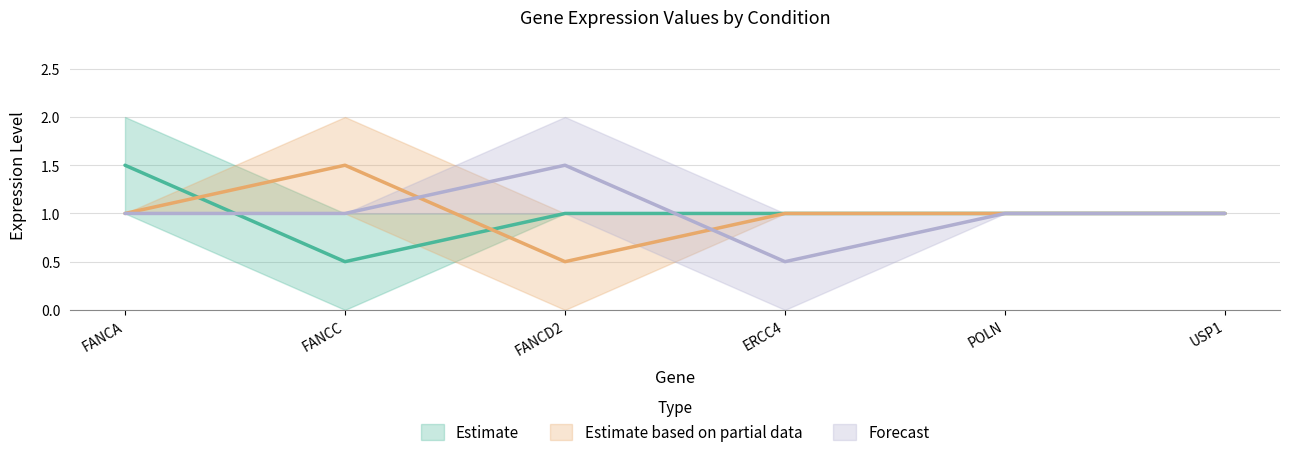

The value of FANCD2_0 at USP1 is 0. True or false?

False